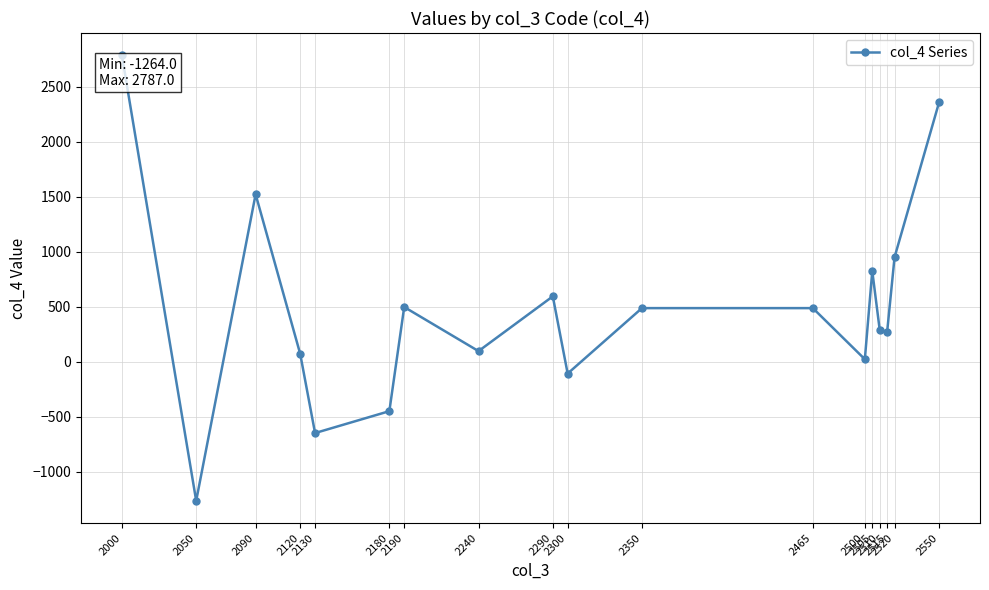

How many points are lower than both their immediate neighbors (excluding endpoints)?

6